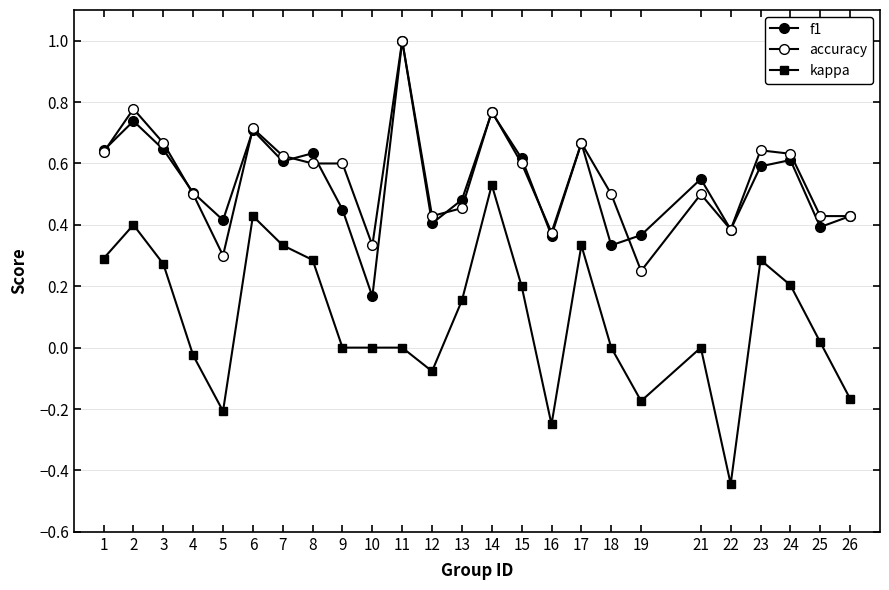

True or false: kappa has more than 1 interior local peaks.

True